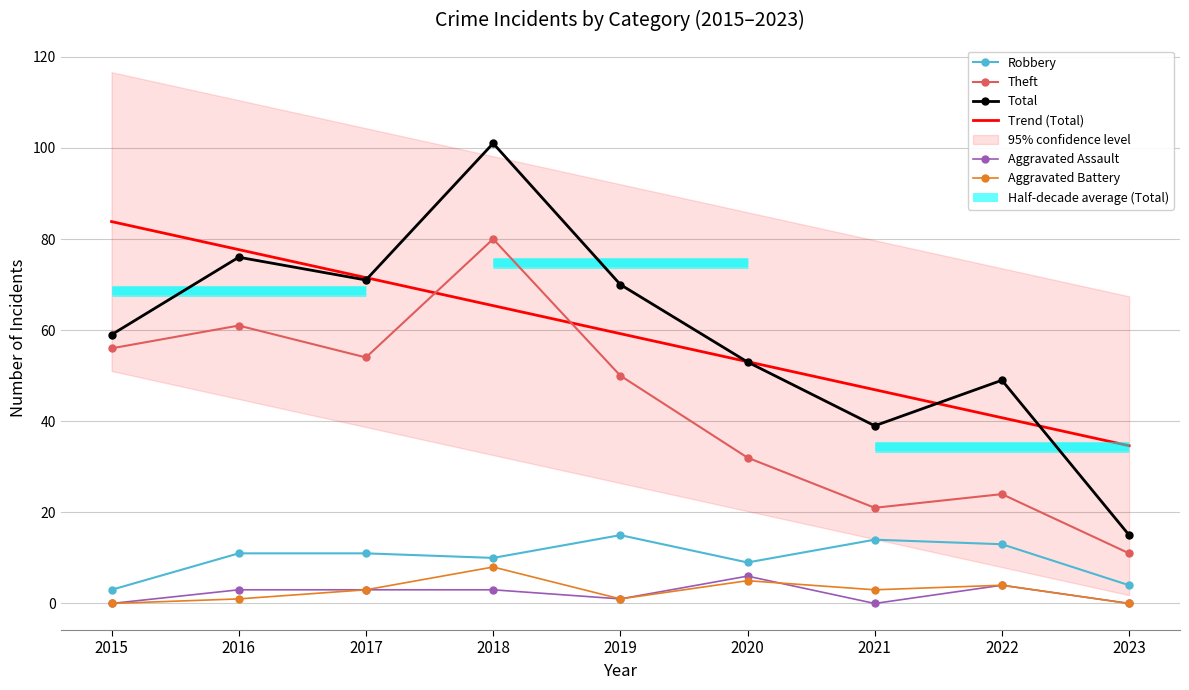

Which category has the highest value across all series?

2018